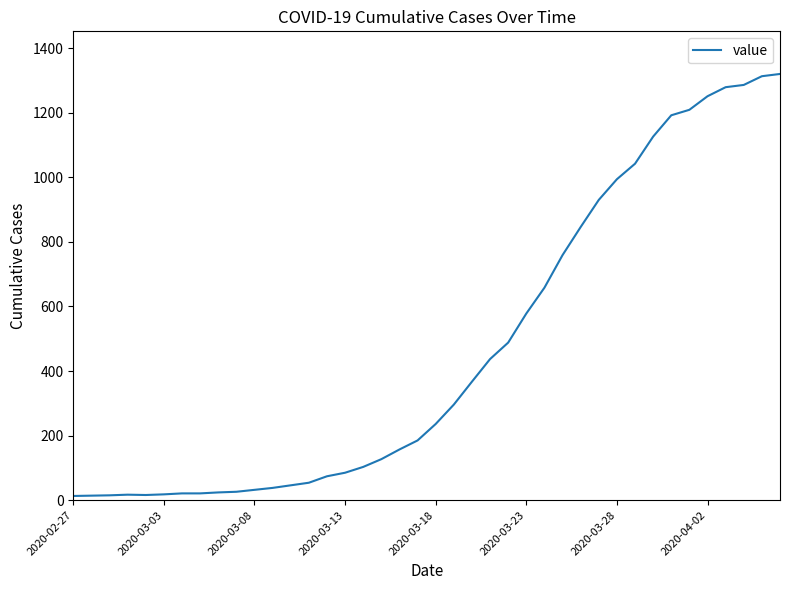

What is the difference between the second highest and second lowest values?

1299